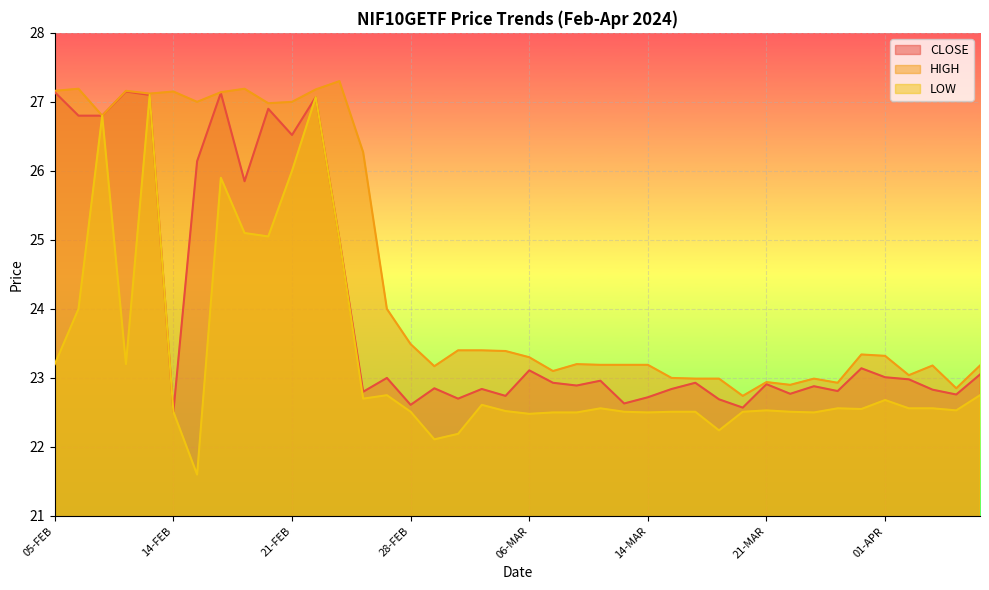

What is the difference between the maximum and second lowest values in the HIGH series?

4.4